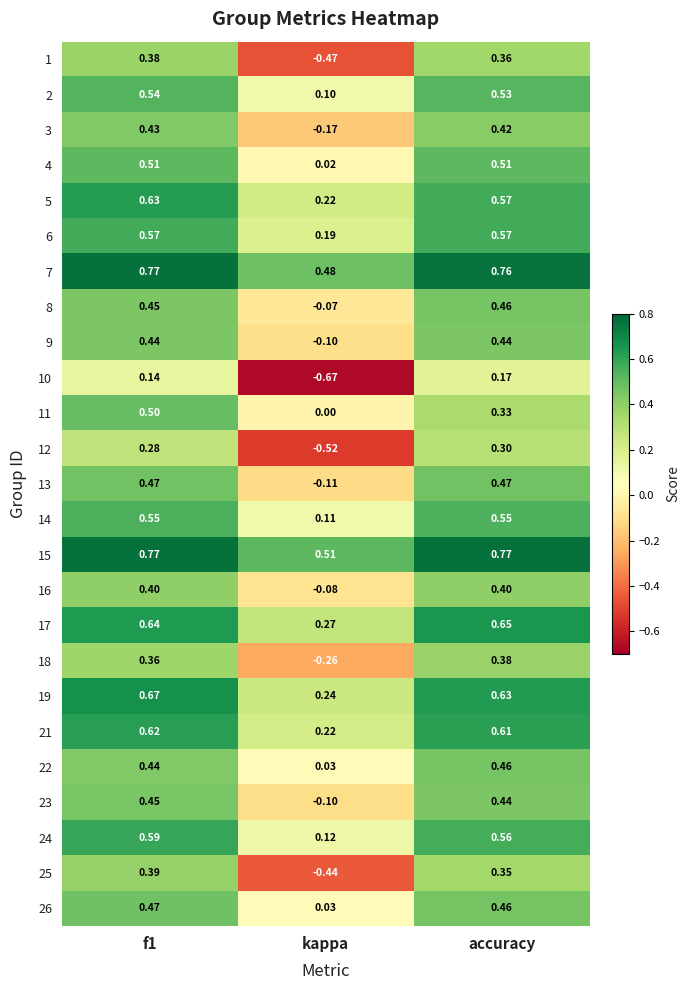

Which category has the lowest value in the 13 series?

kappa